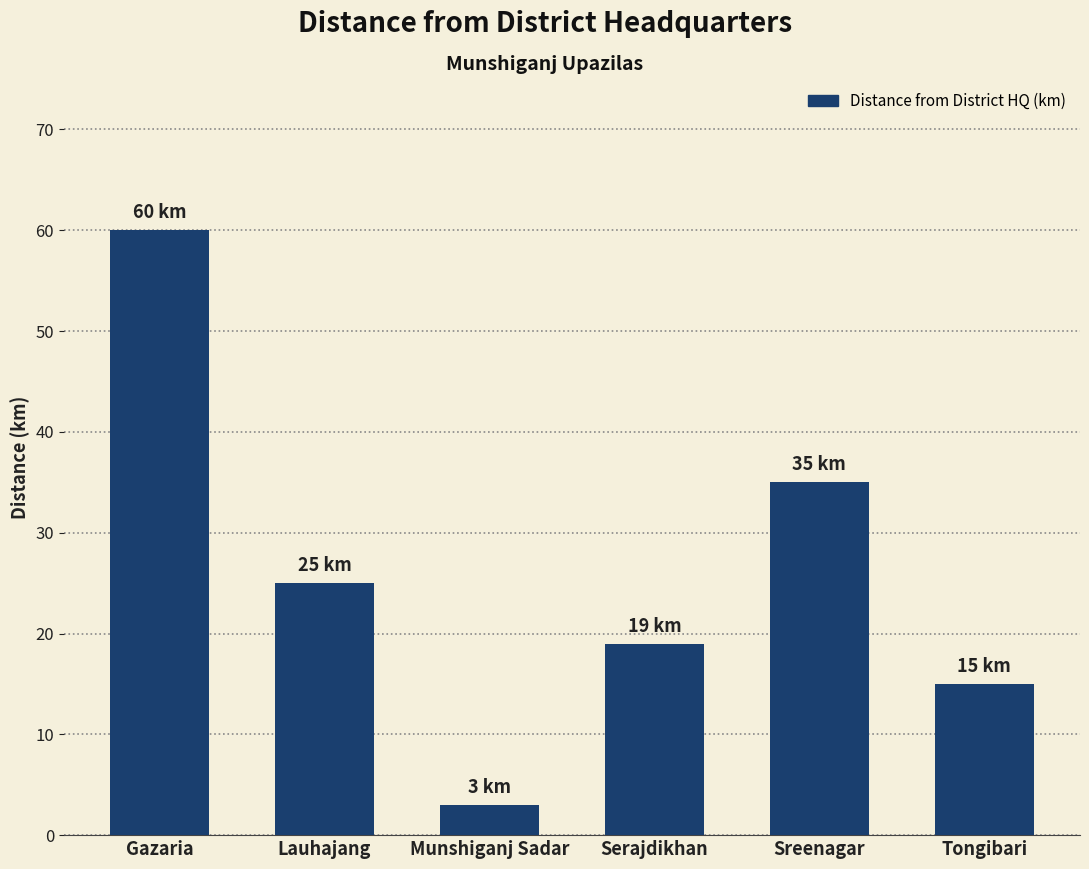

List the labels in order of value, largest first.

Gazaria, Sreenagar, Lauhajang, Serajdikhan, Tongibari, Munshiganj Sadar